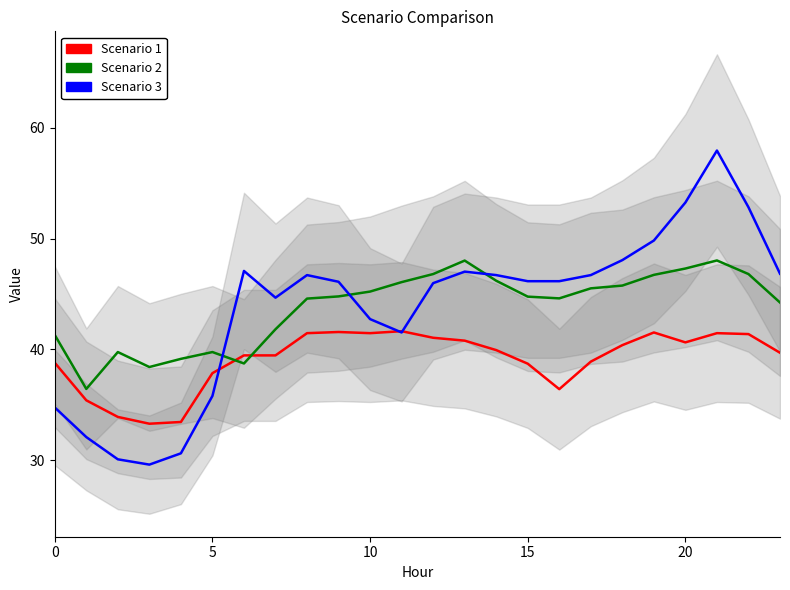

At how many categories does at least one series exceed 29?

24